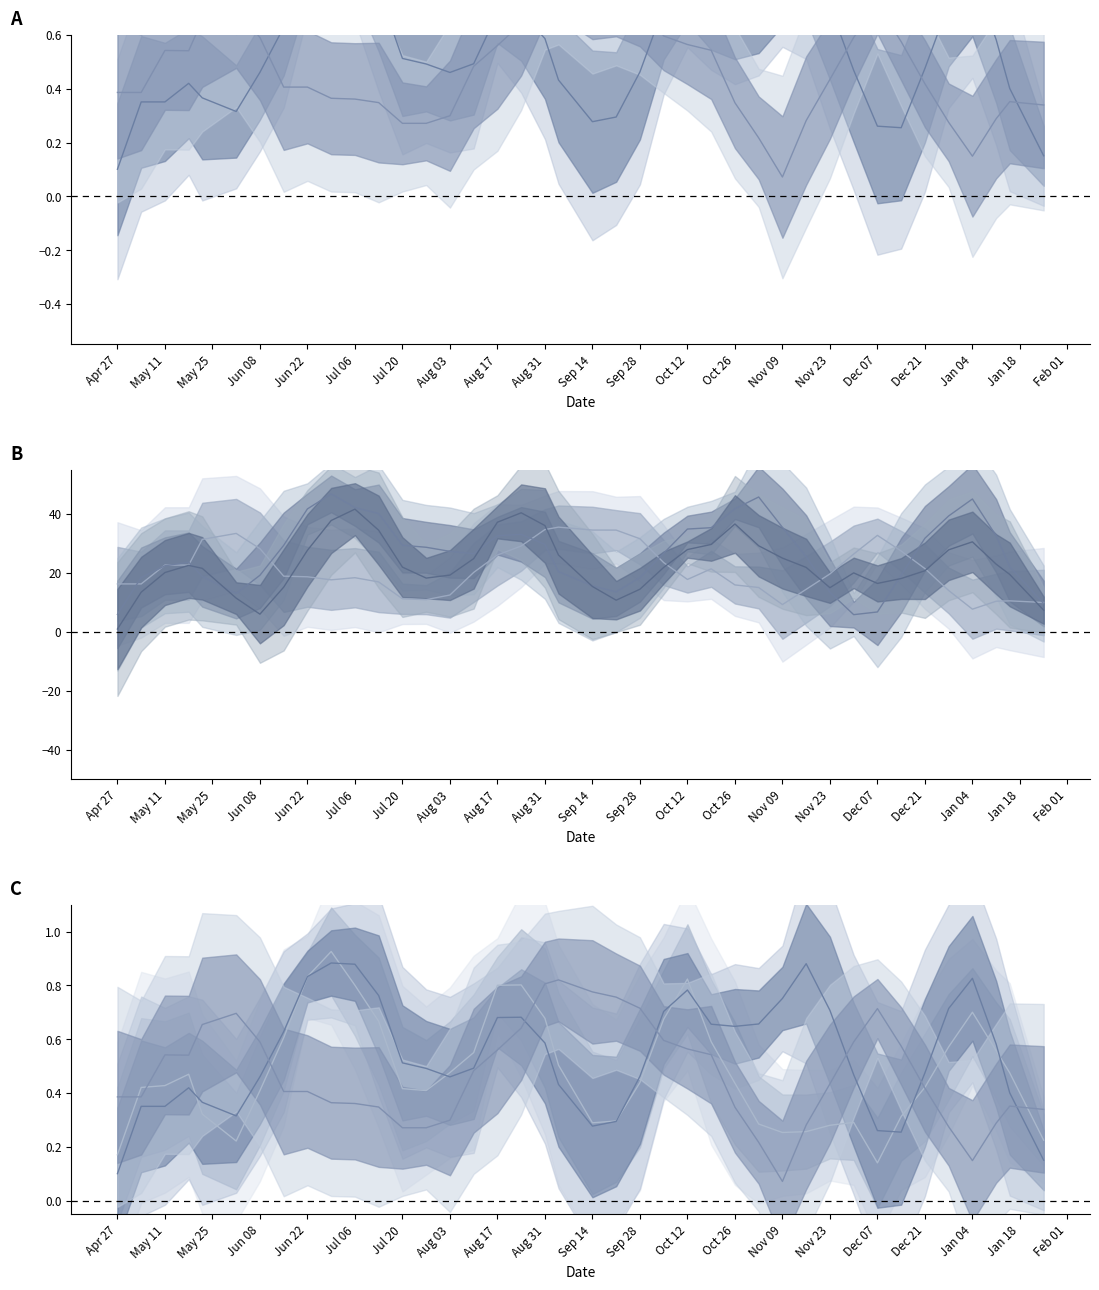

How many interior local valleys does the Asset 5 mean series have?

4